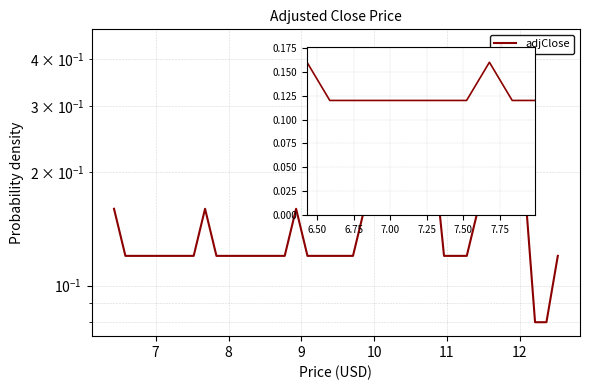

Reading left to right, list all the values displayed in this chart.

0.2	0.1	0.1	0.1	0.1	0.1	0.1	0.1	0.2	0.1	0.1	0.1	0.1	0.1	0.1	0.1	0.2	0.1	0.1	0.1	0.1	0.1	0.2	0.2	0.3	0.2	0.2	0.3	0.2	0.1	0.1	0.1	0.2	0.2	0.4	0.3	0.2	0.1	0.1	0.1